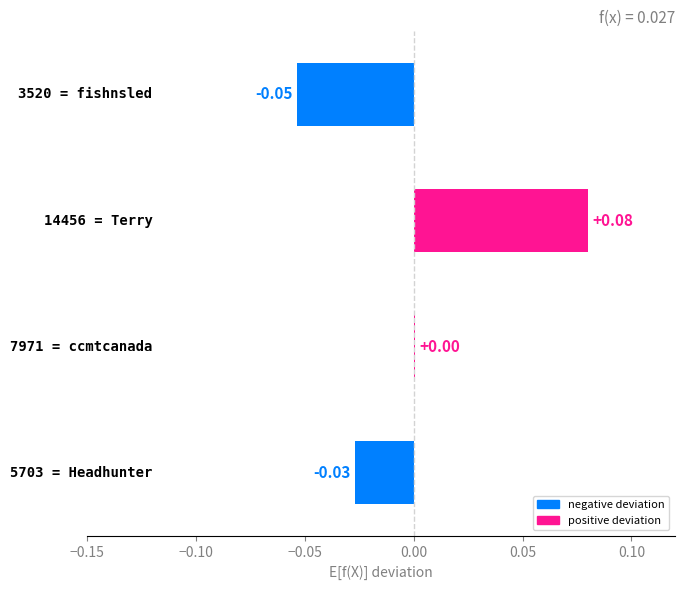

How many positive values are there?

2